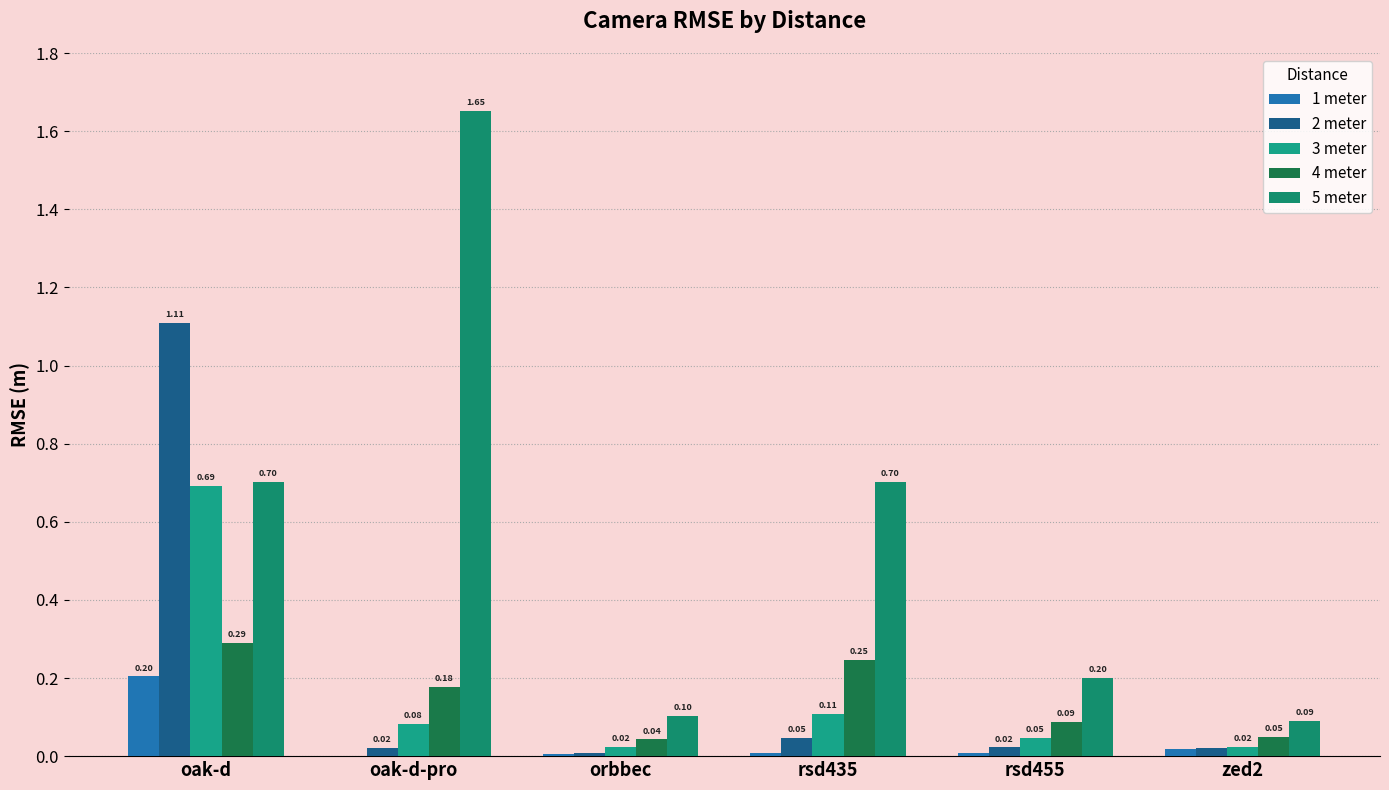

Which category has the highest value across all series?

oak-d-pro